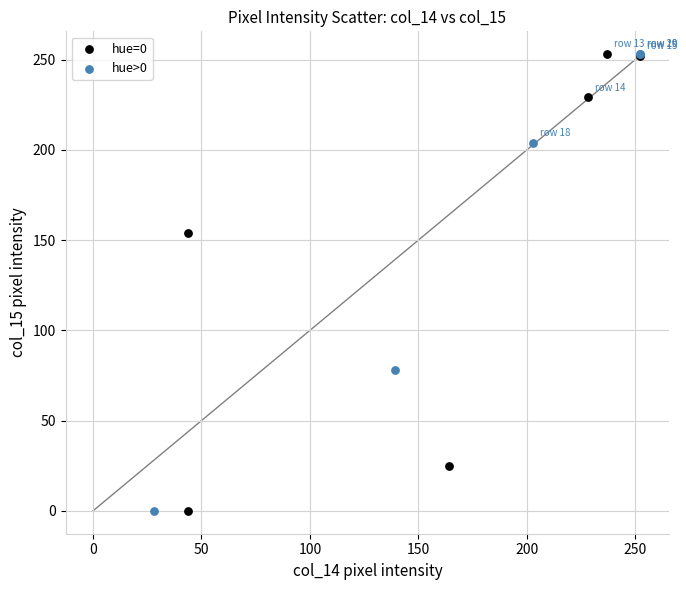

What are all the series names shown in the legend?

hue=0, hue>0